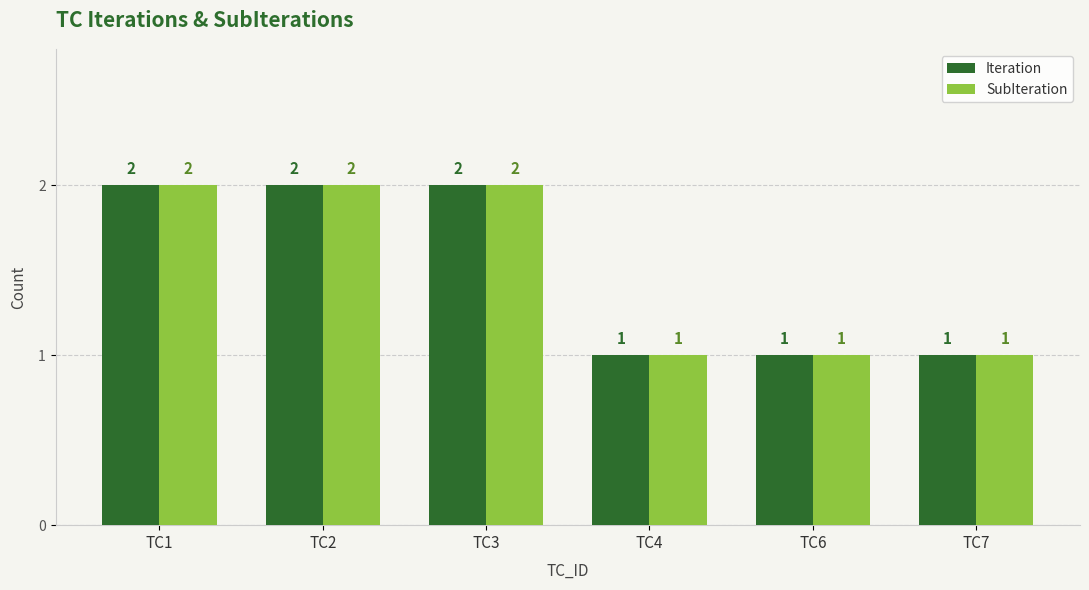

Reading left to right, transcribe all the data shown in this chart.

Iteration: TC1=2	TC2=2	TC3=2	TC4=1	TC6=1	TC7=1
SubIteration: TC1=2	TC2=2	TC3=2	TC4=1	TC6=1	TC7=1